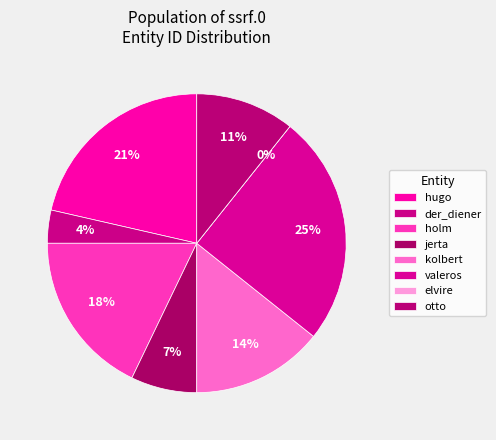

The otto slice represents 25% of the pie. True or false?

False